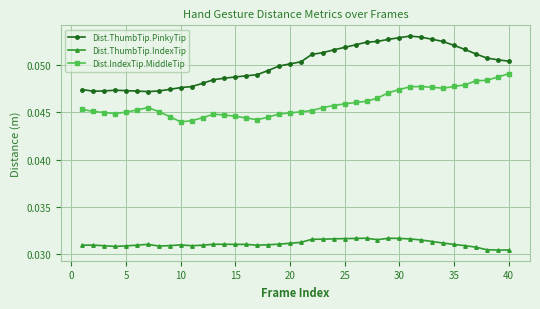

True or false: Dist.ThumbTip.IndexTip has more than 2 interior local peaks.

True